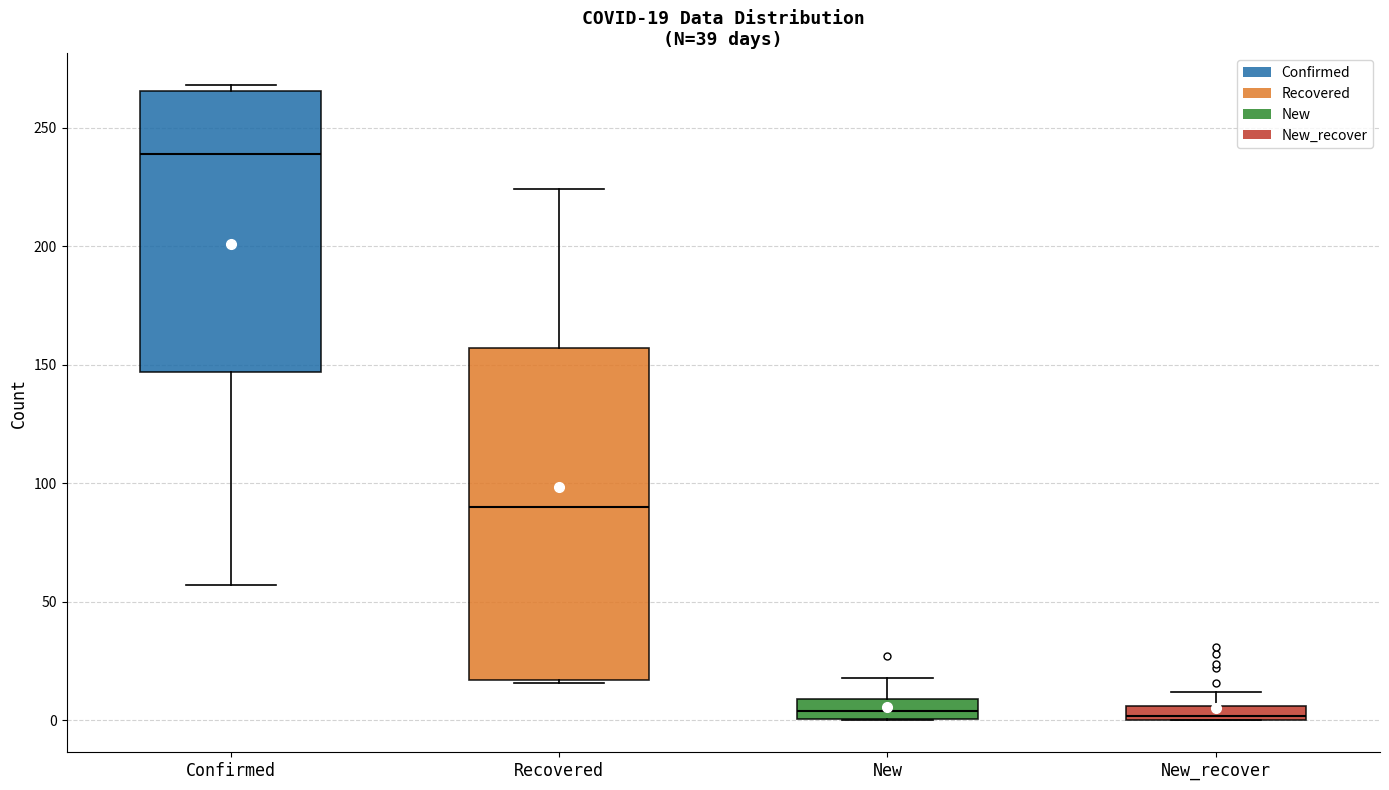

Comparing the boxes themselves (not the whiskers), which one is the tallest?

Recovered